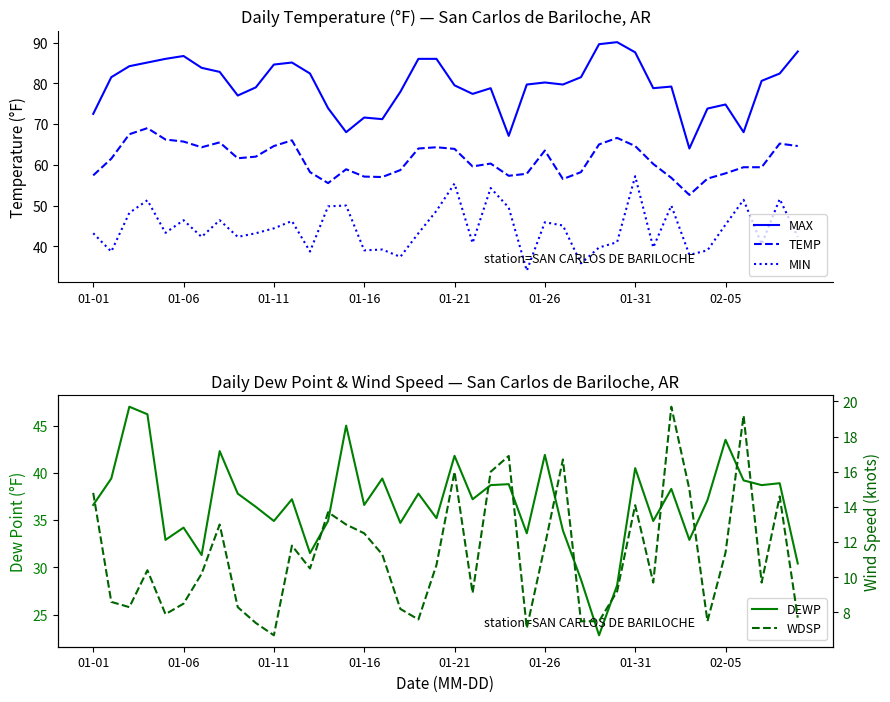

What is the highest value of the WDSP series?

19.7